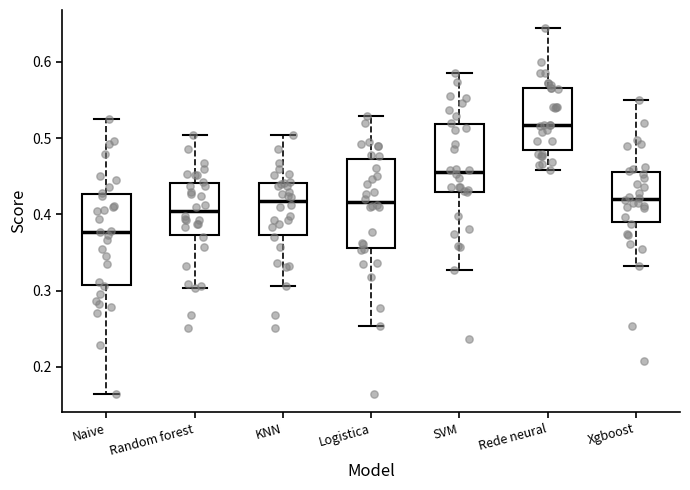

Which box's median line is the highest?

Rede neural